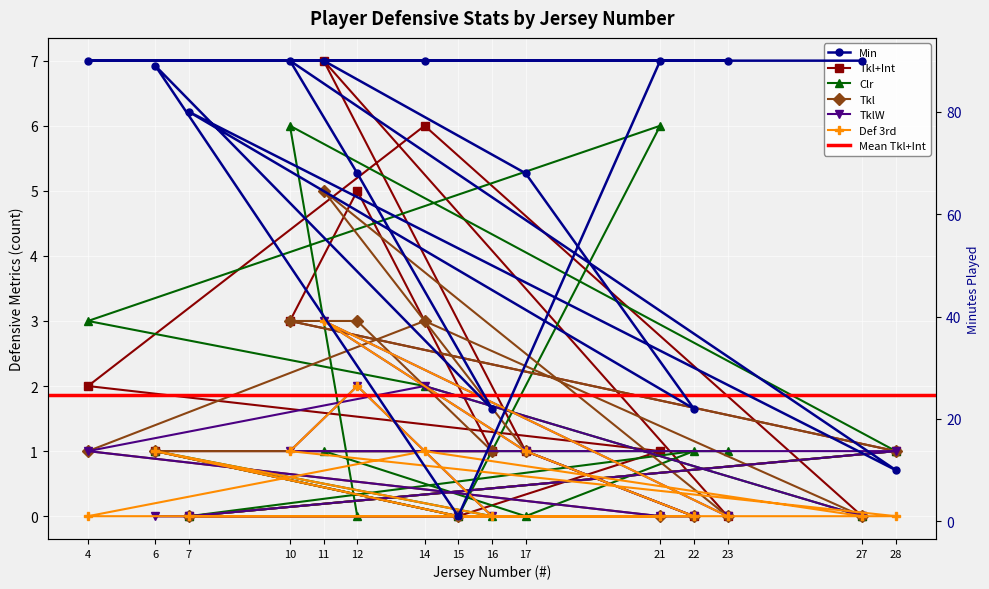

True or false: Tkl has a value of 3 at 14.

True